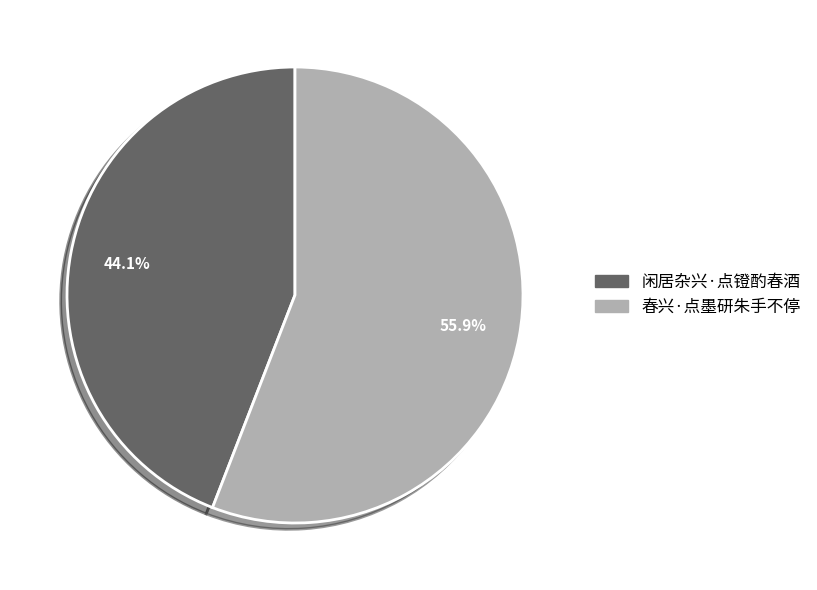

Is it true that 春兴·点墨研朱手不停 is 56% of the pie?

True